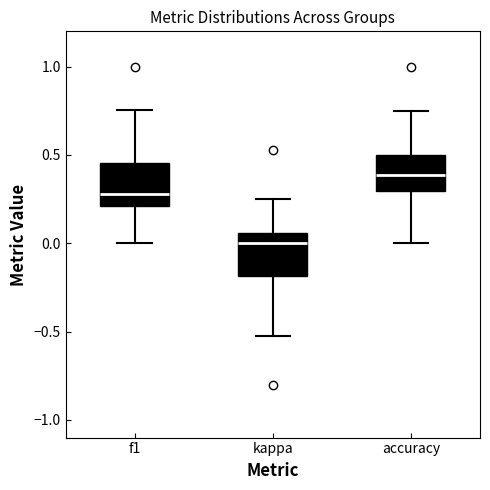

Where does the upper whisker of the box for f1 end on the y-axis? The values are not printed on the chart, so give them approximately, as read against the axis.

0.75